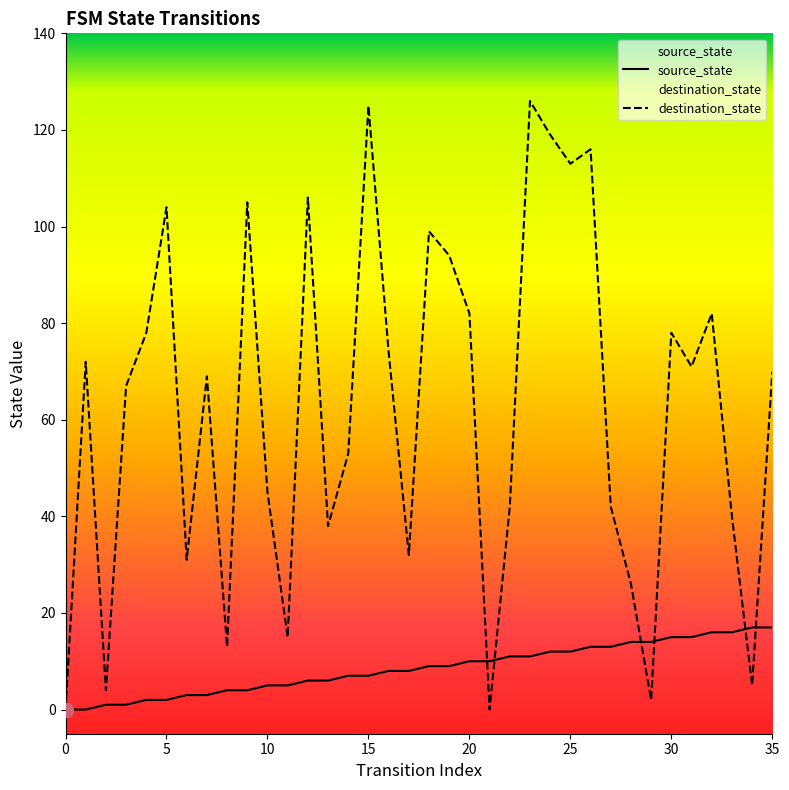

How many lines are shown in the chart?

2